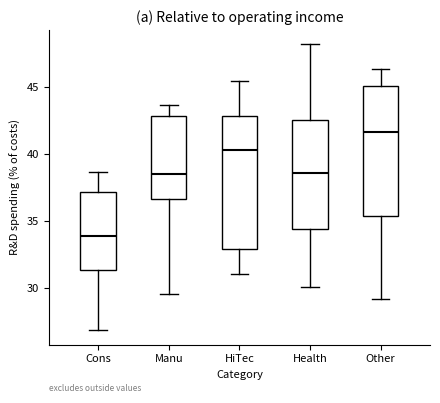

Where does the lower whisker of the box for HiTec end on the y-axis? The values are not printed on the chart, so give them approximately, as read against the axis.

31.0